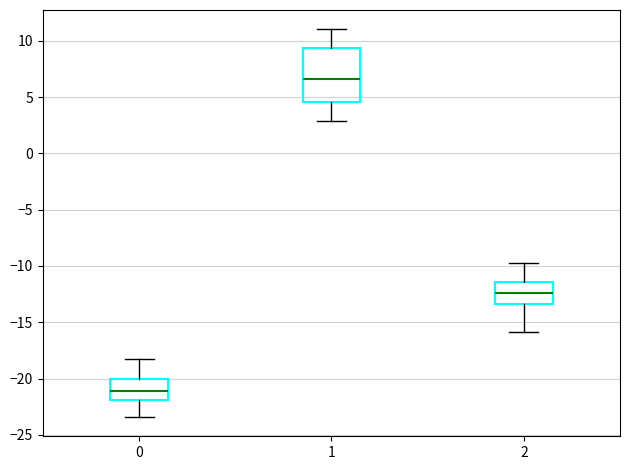

Comparing the boxes themselves (not the whiskers), which one is the tallest?

1